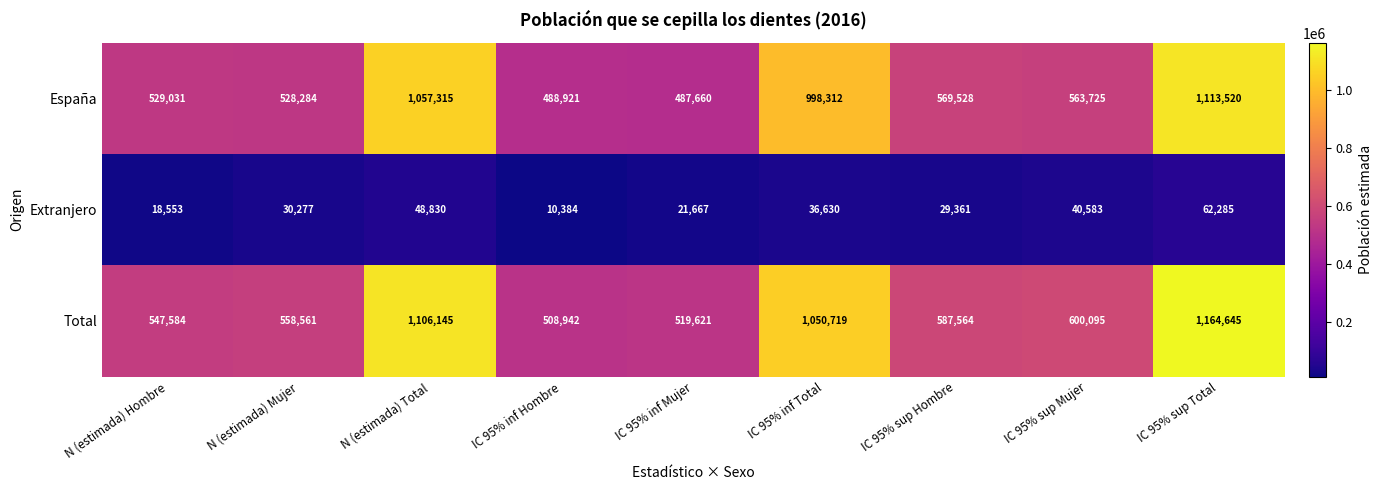

How many values in the España series are below 563725?

4